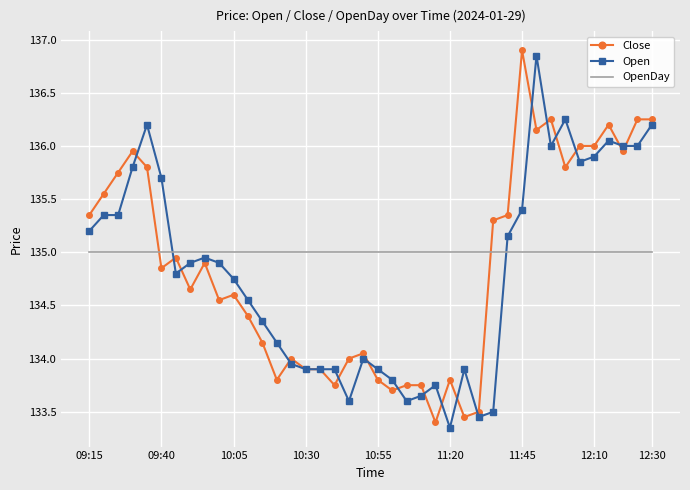

What is the maximum value for OpenDay?

135.0